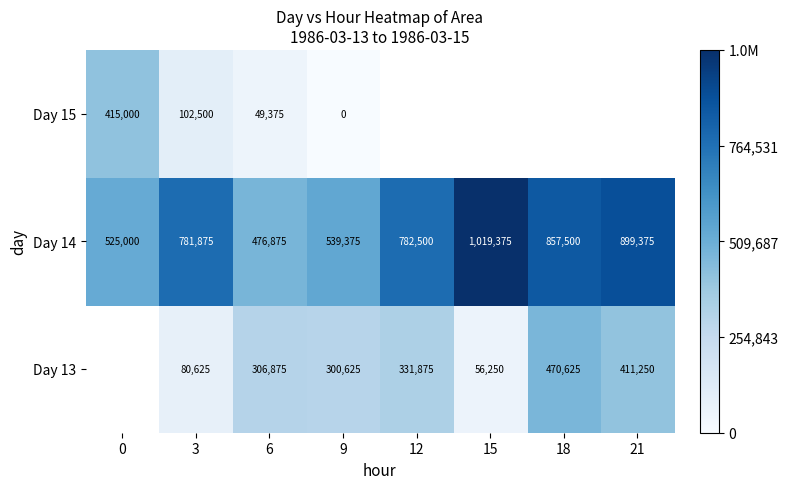

Rank the series at 9 from highest to lowest value.

Day 14, Day 13, Day 15